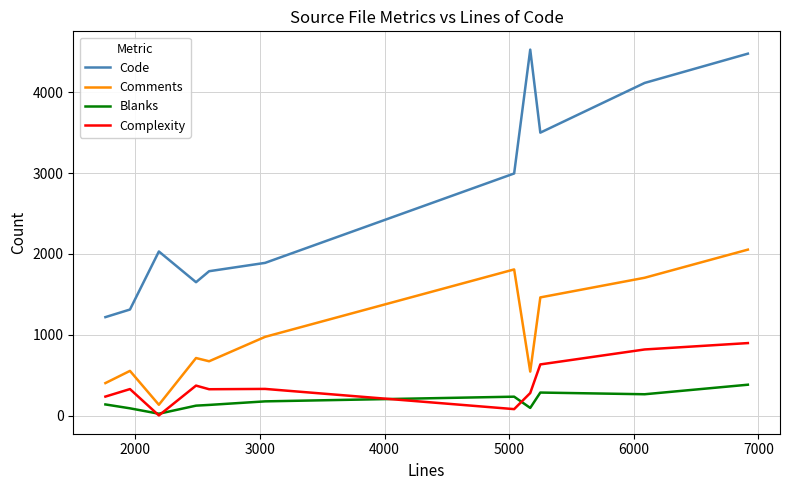

True or false: Code and Blanks intersect in this chart.

False